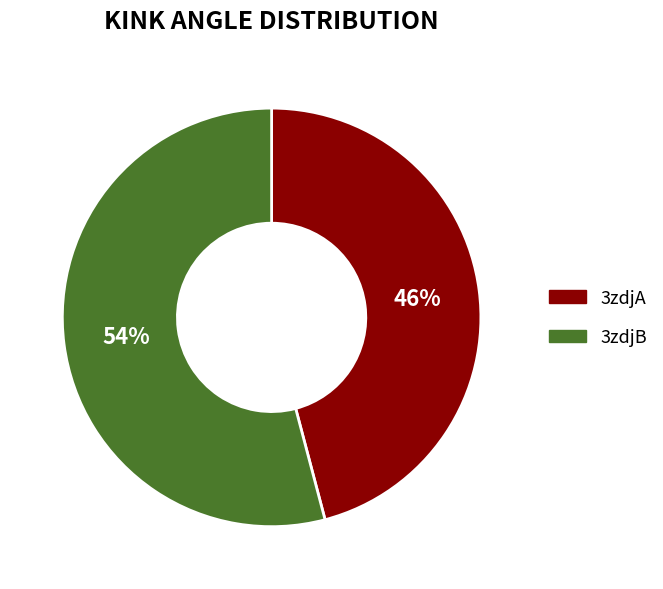

Between 3zdjA and 3zdjB, which is larger?

3zdjB